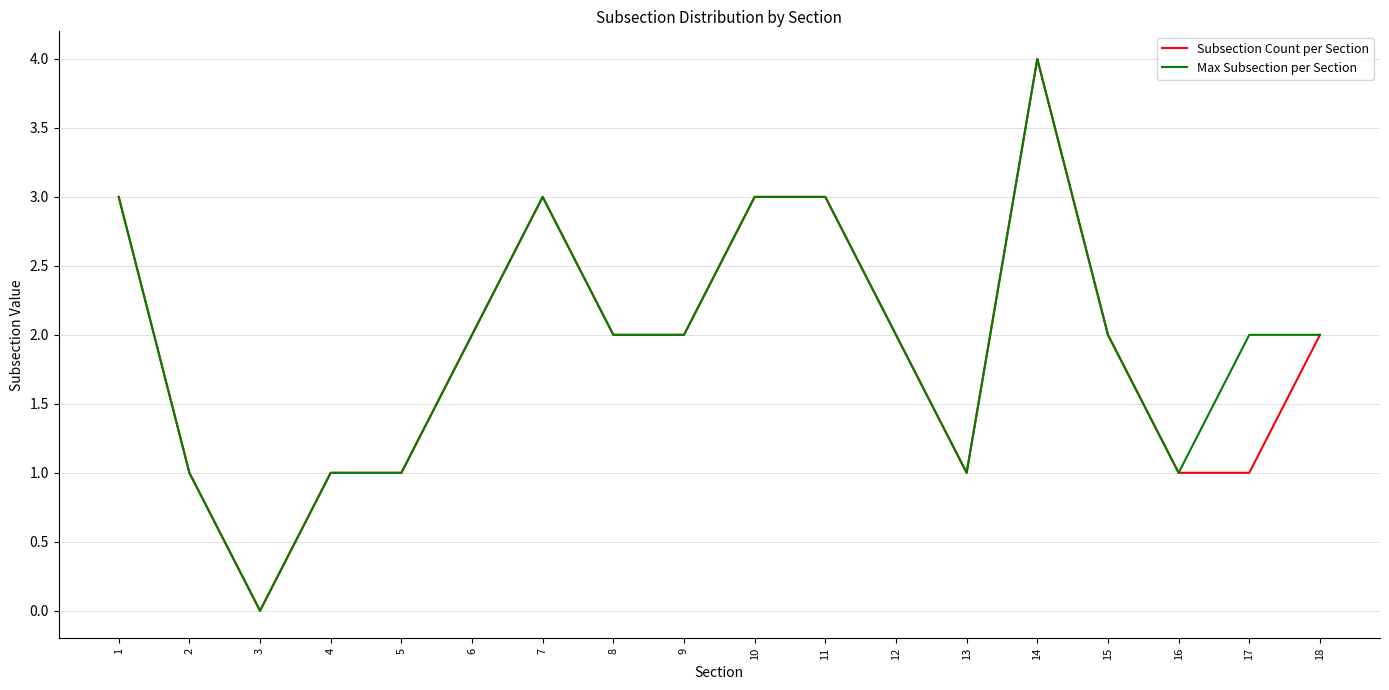

Reading left to right, extract all data points from this chart.

Subsection Count per Section: 3	1	0	1	1	2	3	2	2	3	3	2	1	4	2	1	1	2
Max Subsection per Section: 3	1	0	1	1	2	3	2	2	3	3	2	1	4	2	1	2	2